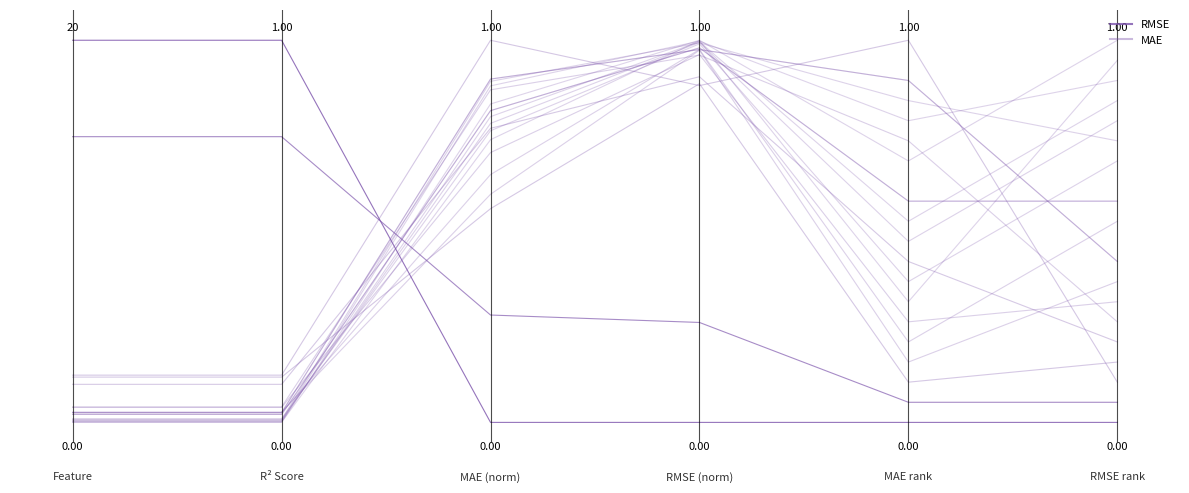

What is the average value of the MAE series?

0.4